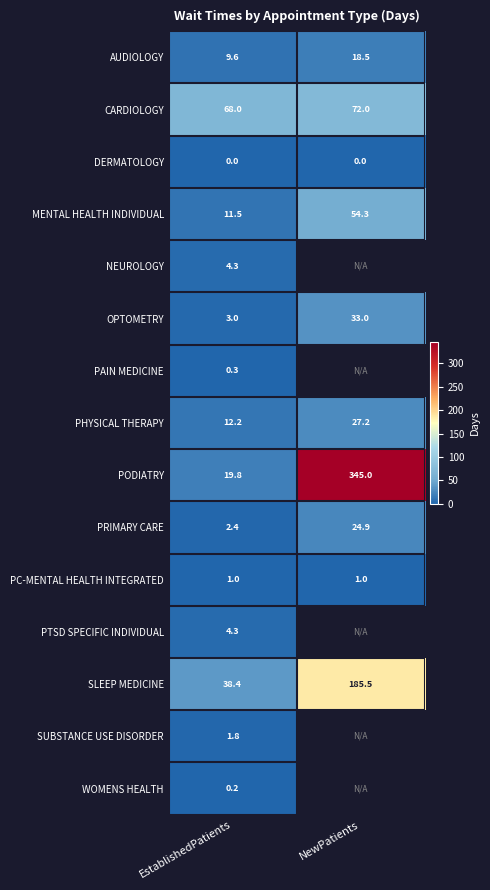

Rank the categories by CARDIOLOGY value from highest to lowest.

NewPatients, EstablishedPatients